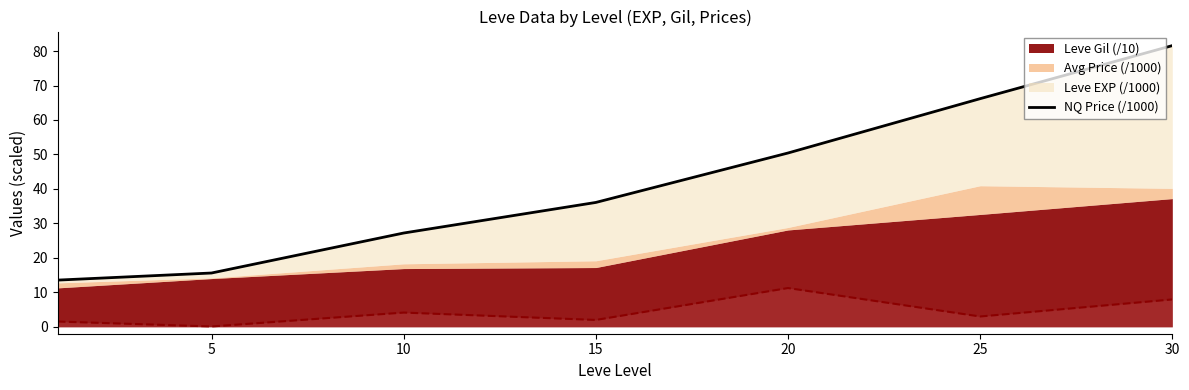

At which category does the chart reach its peak across all series?

30